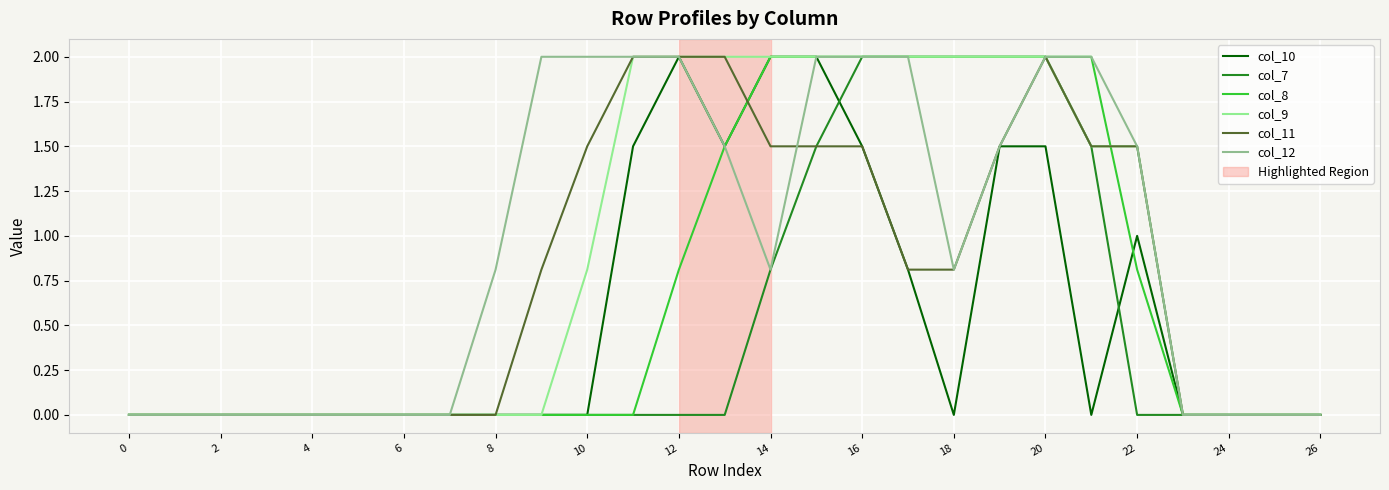

What is the greatest value displayed?

2.0